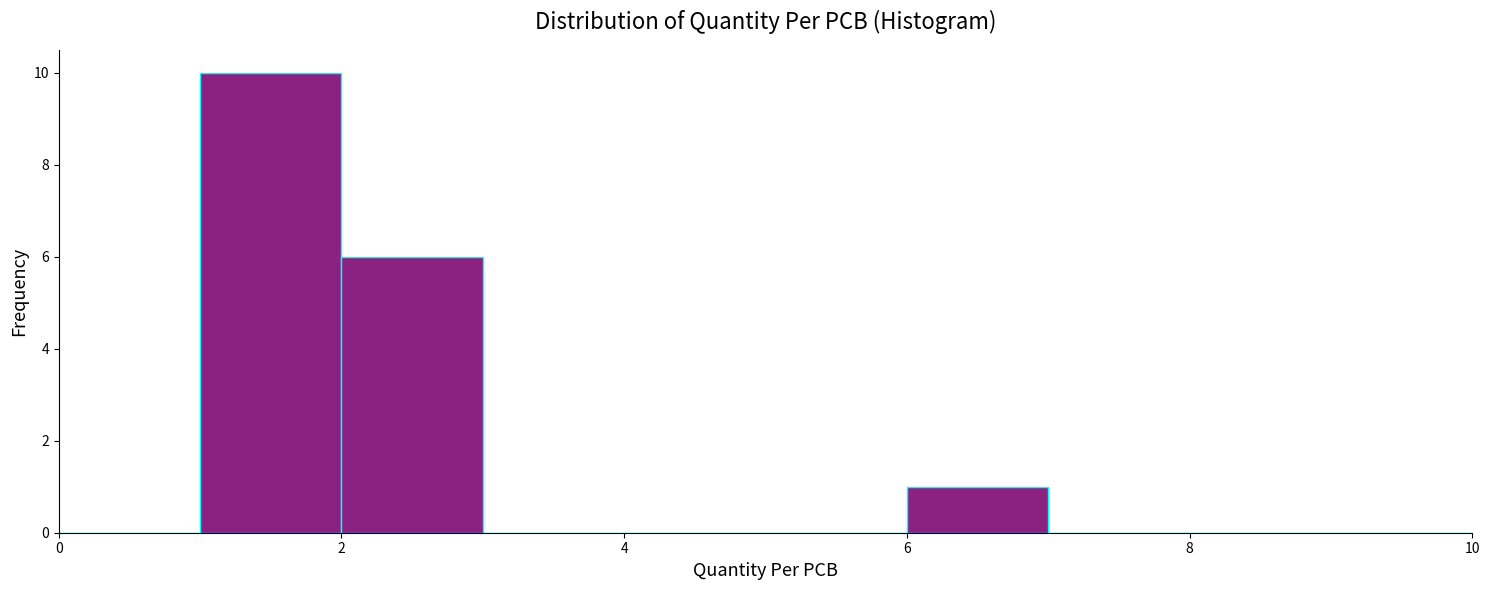

Reading left to right, list every bar in this chart as the range it spans on the x-axis followed by its height. The values are not printed on the chart, so give them approximately, as read against the axis.

0 to 1: 0
1 to 2: 10
2 to 3: 6
3 to 4: 0
4 to 5: 0
5 to 6: 0
6 to 7: 1
7 to 8: 0
8 to 9: 0
9 to 10: 0